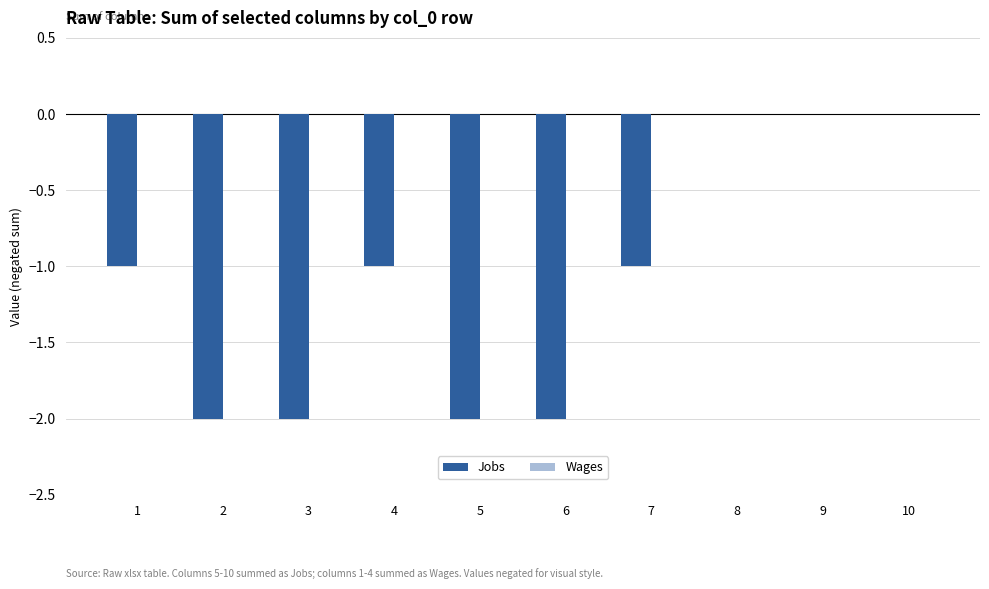

Between 7 and 8, which is larger?

8